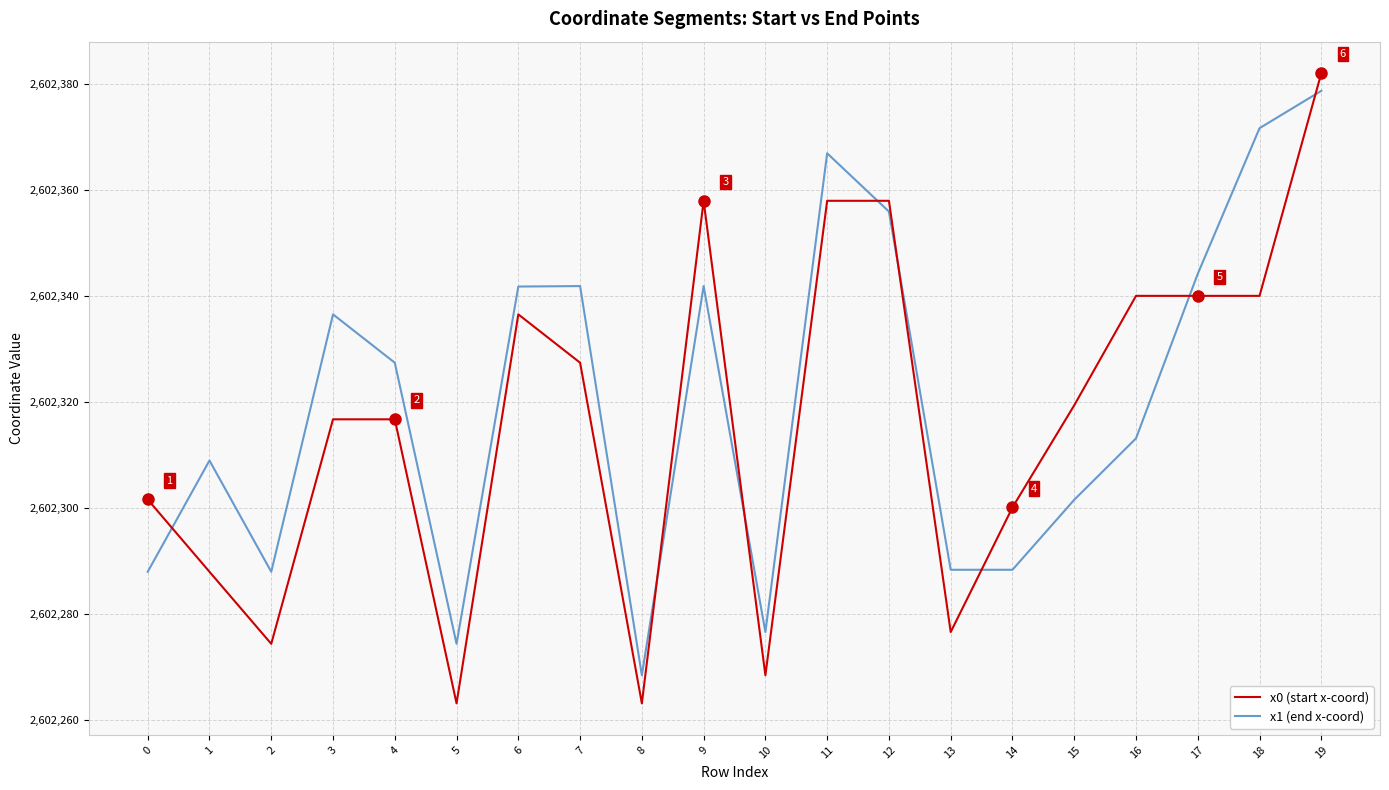

Which series ends up on top after the final intersection of x1 (end x-coord) and x0 (start x-coord)?

x0 (start x-coord)